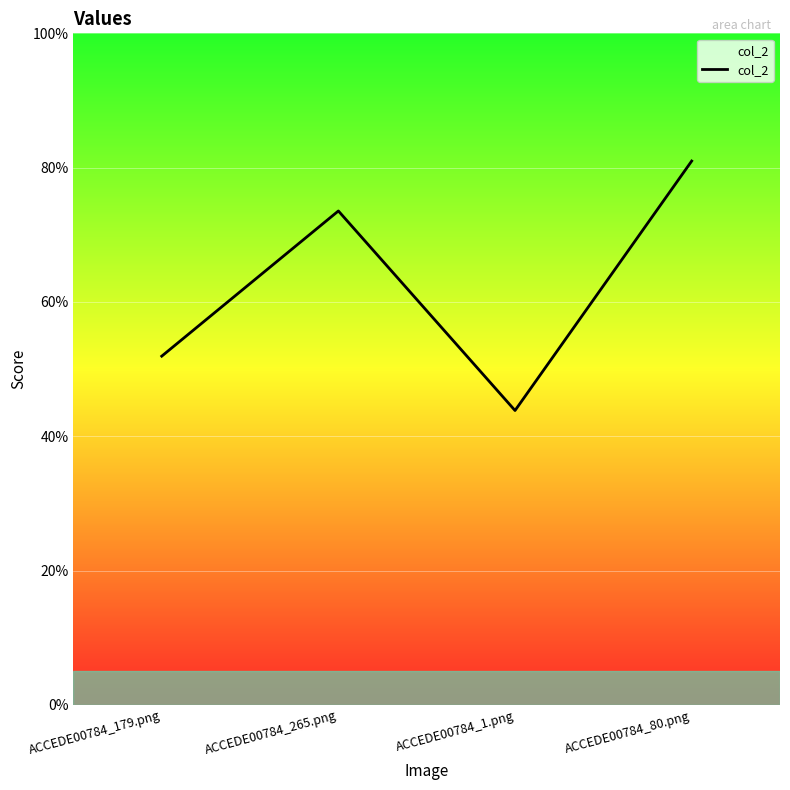

How many interior local peaks (higher than both neighbors) does the data have?

1